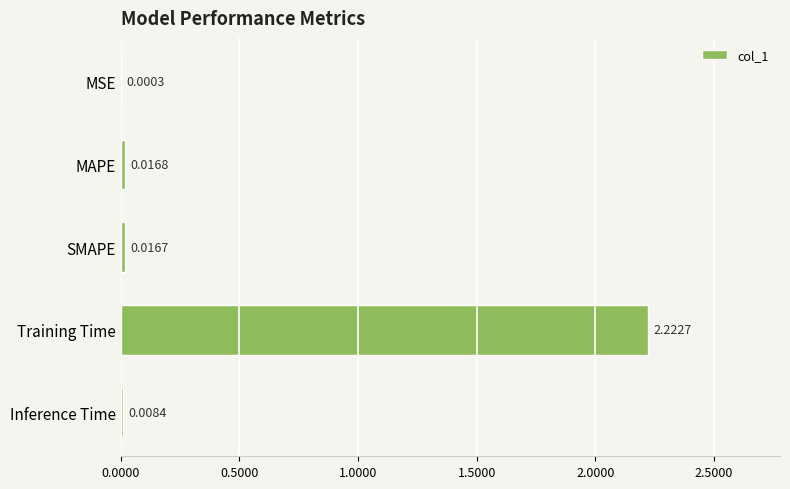

Between MSE and SMAPE, which is larger?

SMAPE